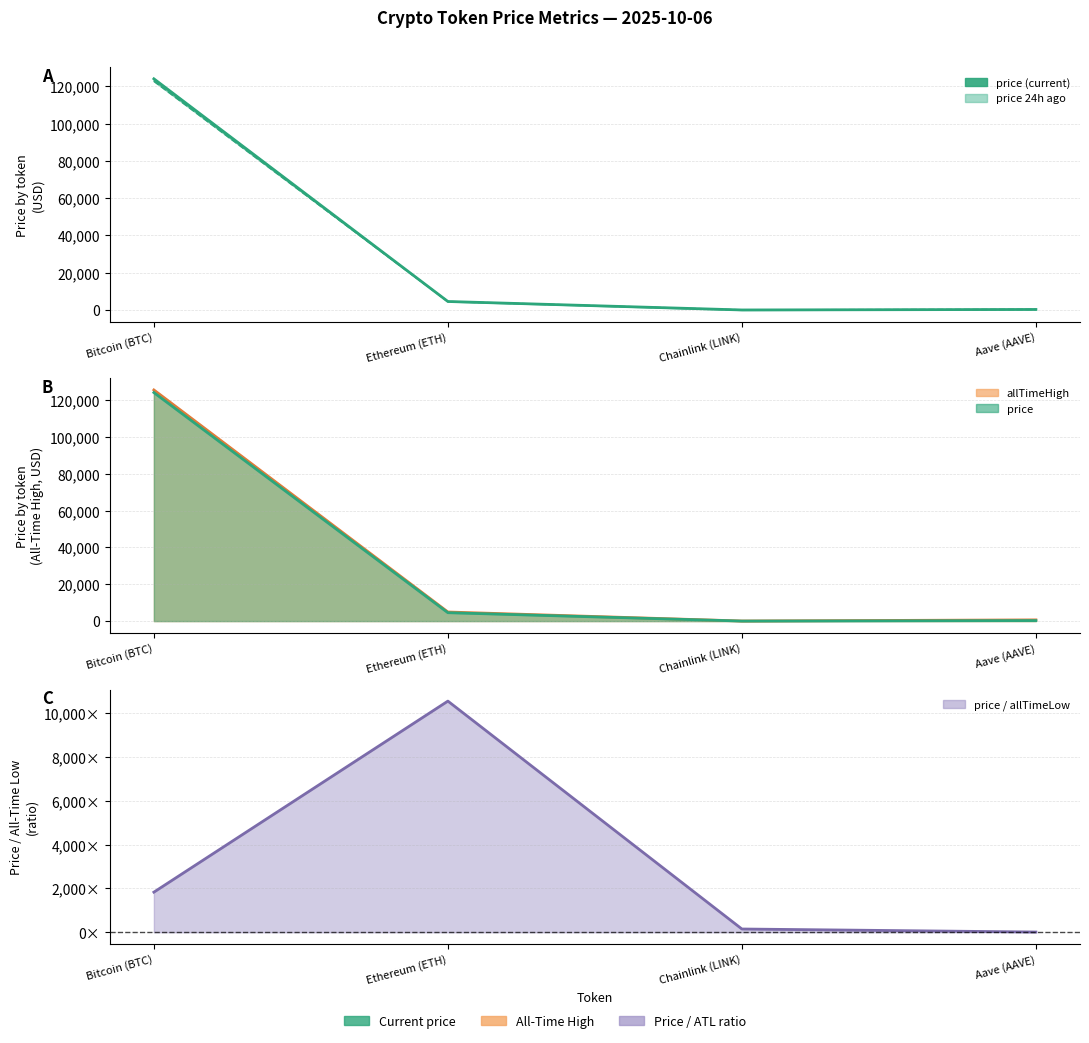

What is the average value of the price24hAgo series?

31915.8